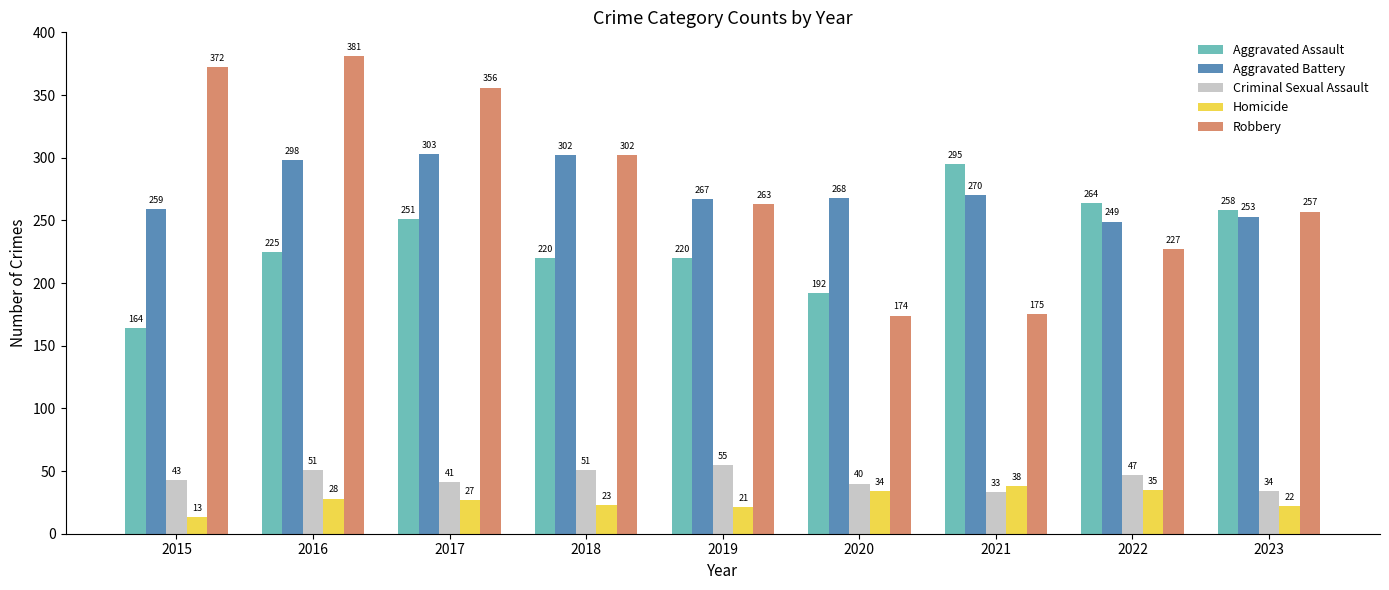

Which series changed the most between 2021 and 2023?

Robbery